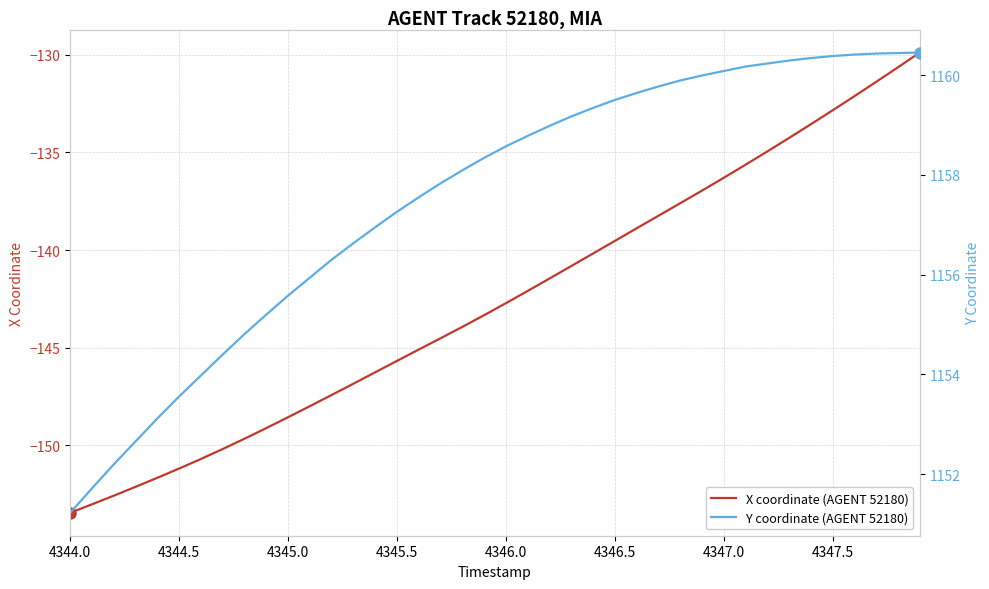

True or false: X coordinate (AGENT 52180) has a value of -142.7 at 4346.0.

True